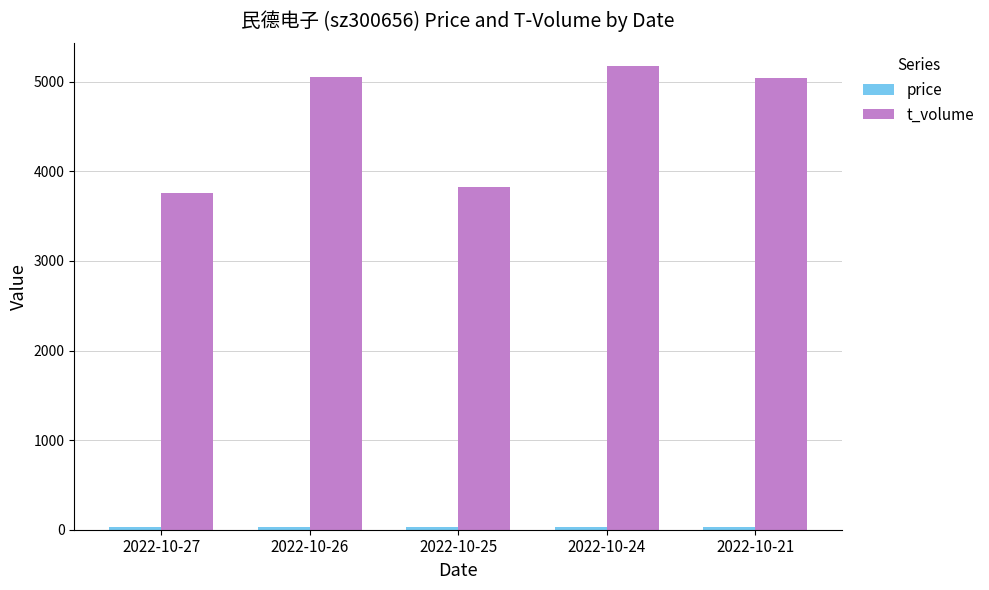

The t_volume series shows 5991.1 at 2022-10-27. True or false?

False